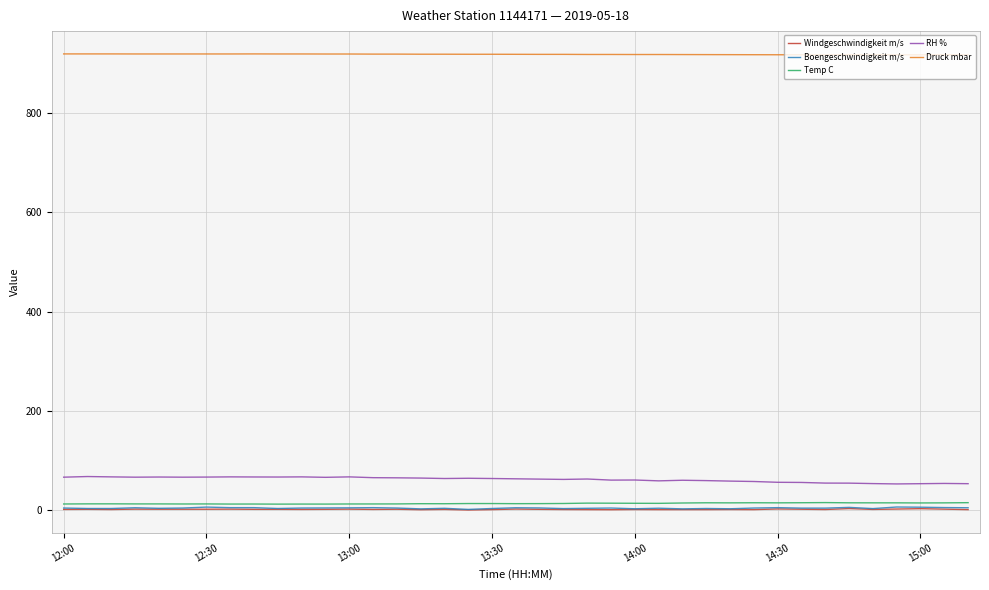

True or false: Boengeschwindigkeit m/s and RH % intersect in this chart.

False